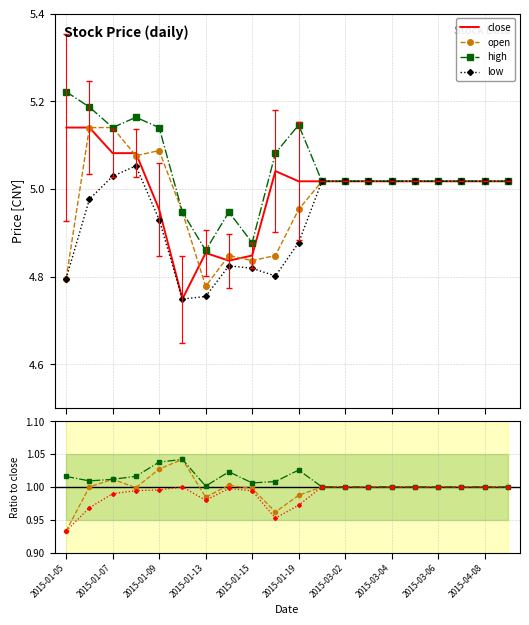

True or false: close and high intersect in this chart.

False